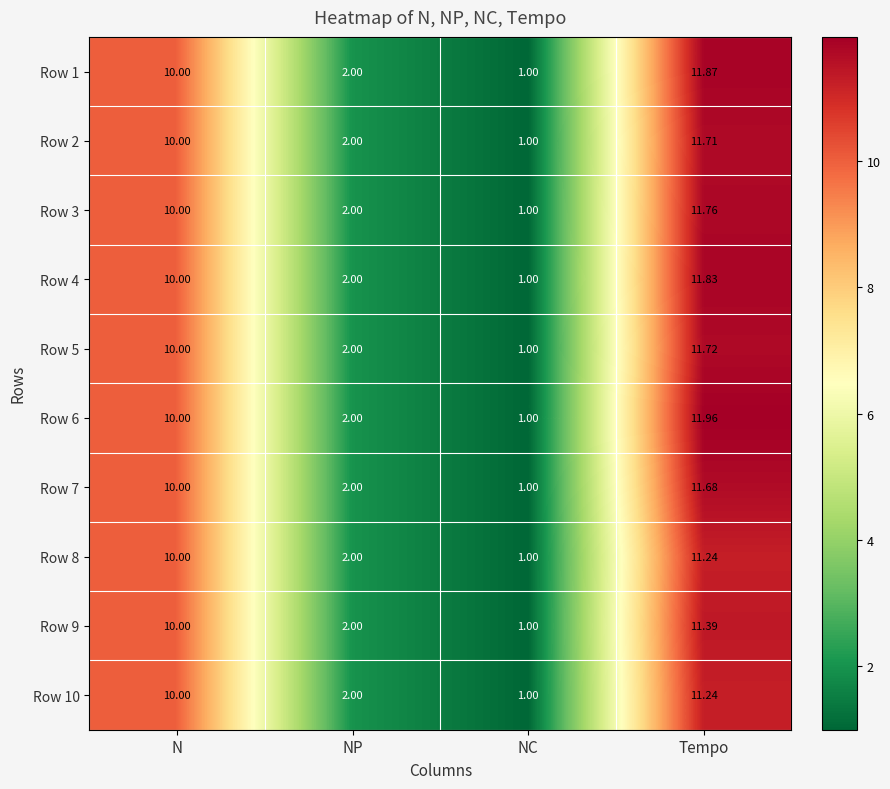

Is the value of Row 6 at NC greater than the value of Row 10 at Tempo?

No